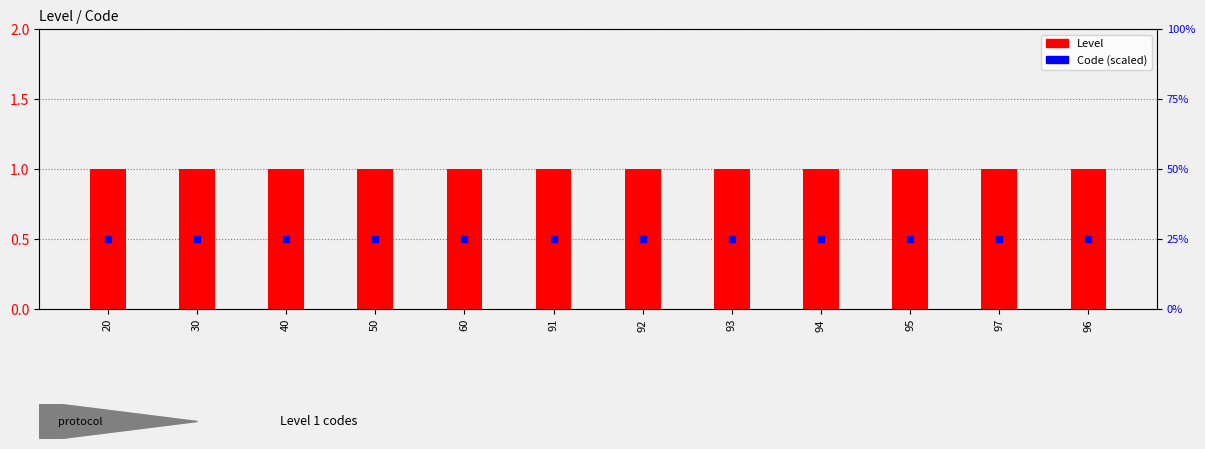

At how many categories does at least one series exceed 0?

12